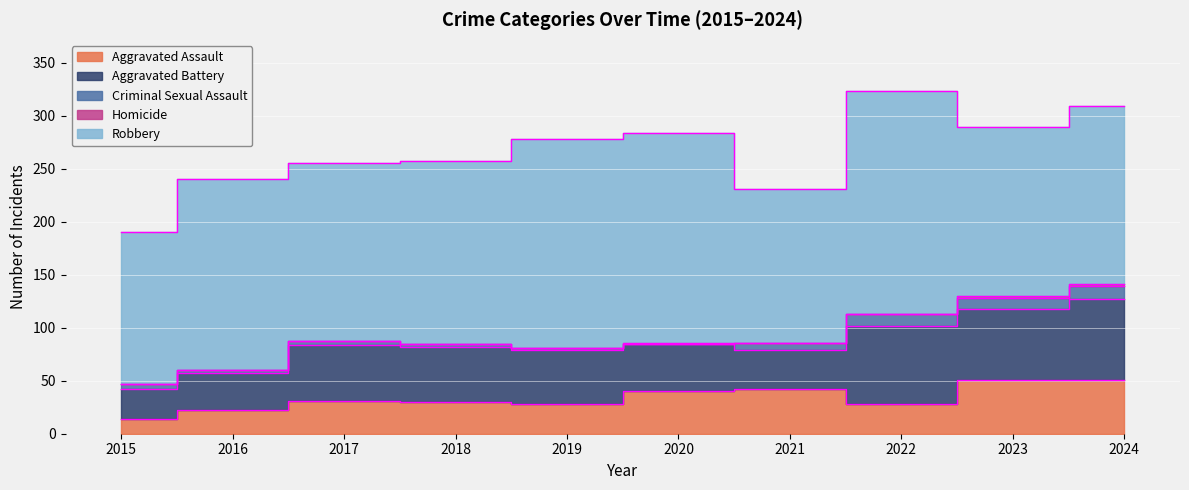

What is the highest value of the Criminal Sexual Assault series?

12